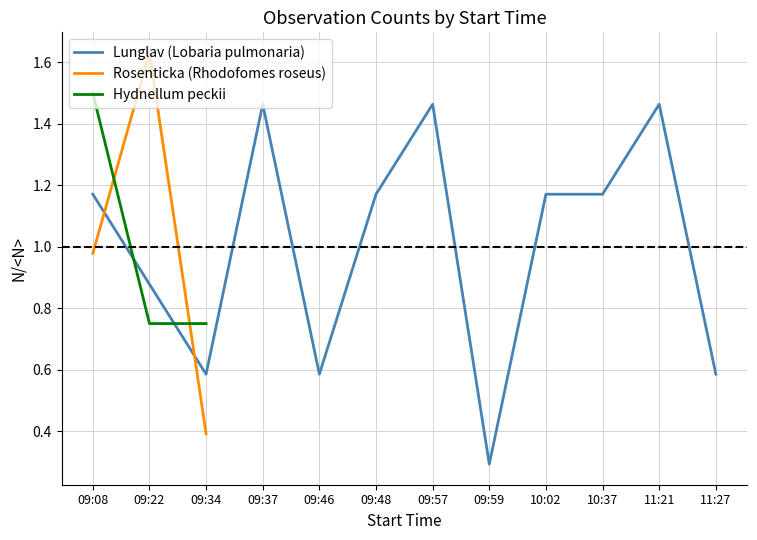

The Lunglav (Lobaria pulmonaria) series shows 1.2 at 09:08. True or false?

True